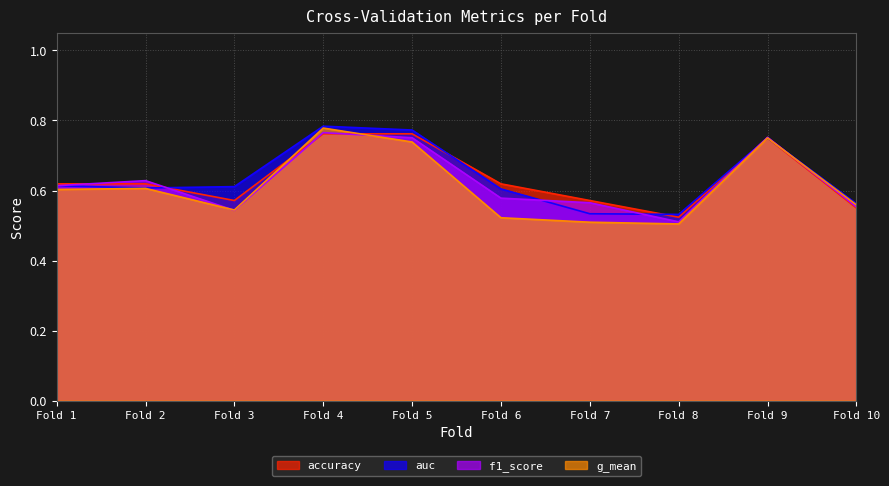

Is the value of auc at Fold 6 greater than the value of f1_score at Fold 9?

No